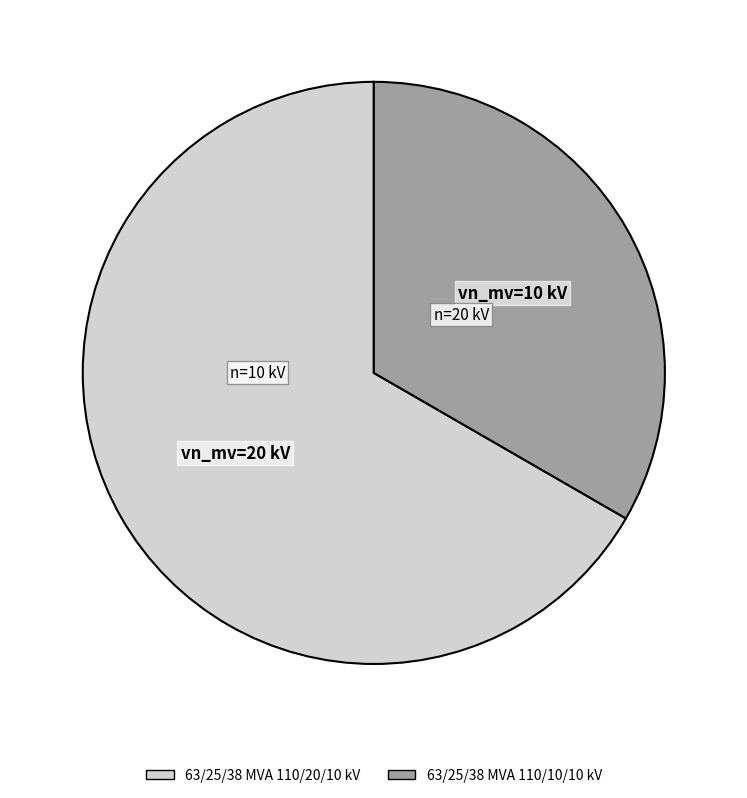

Combined, do 63/25/38 MVA 110/10/10 kV and 63/25/38 MVA 110/20/10 kV account for over 50%?

Yes